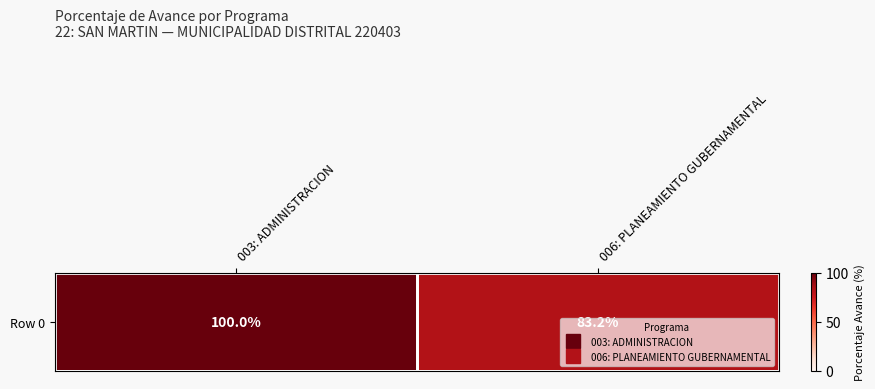

What value does the data have at 003: ADMINISTRACION?

100.0